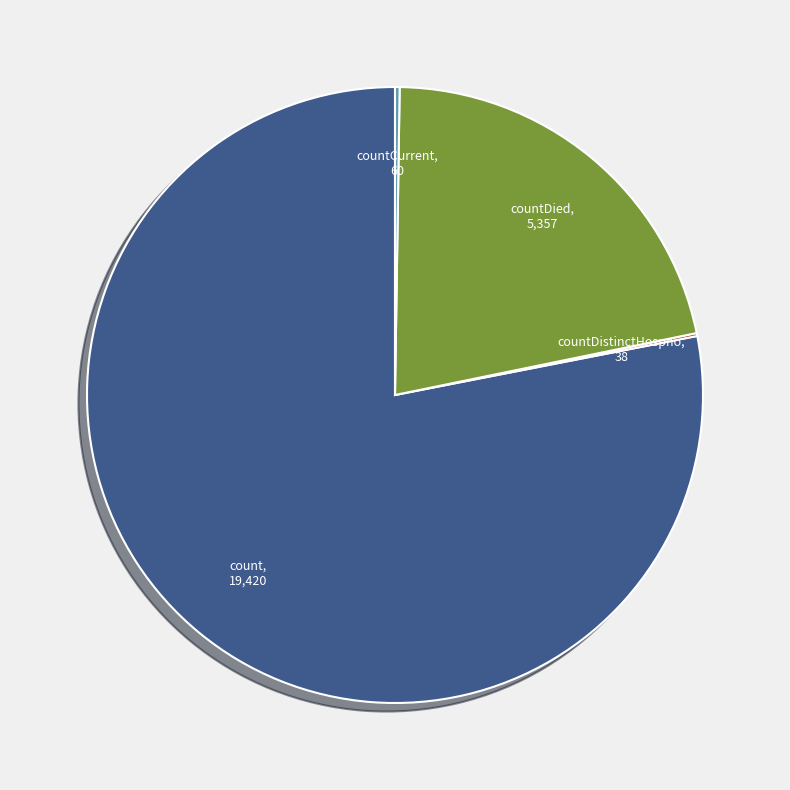

What is the ratio of the value at count to the value at countDied?

3.6